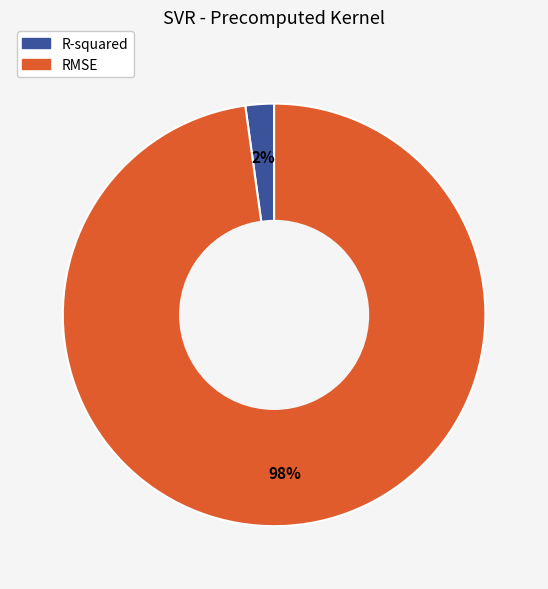

To the nearest percent, what percentage of the pie is R-squared?

2%